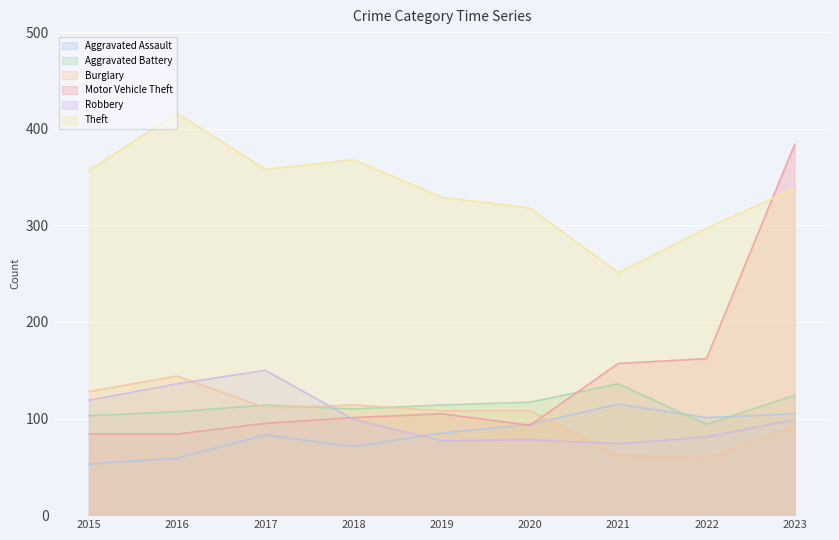

What is the difference between the second highest and second lowest values in the Theft series?

71